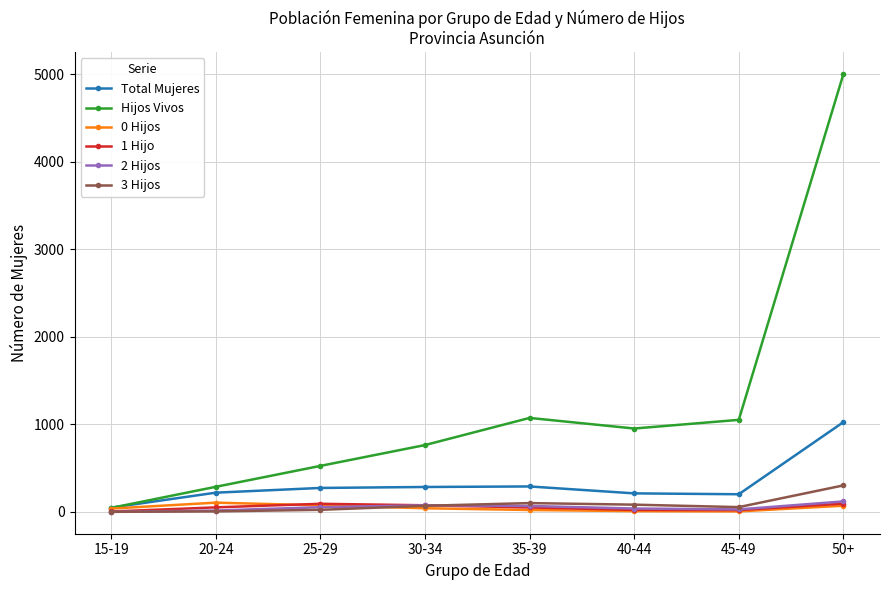

At how many categories does at least one series exceed 1734?

1